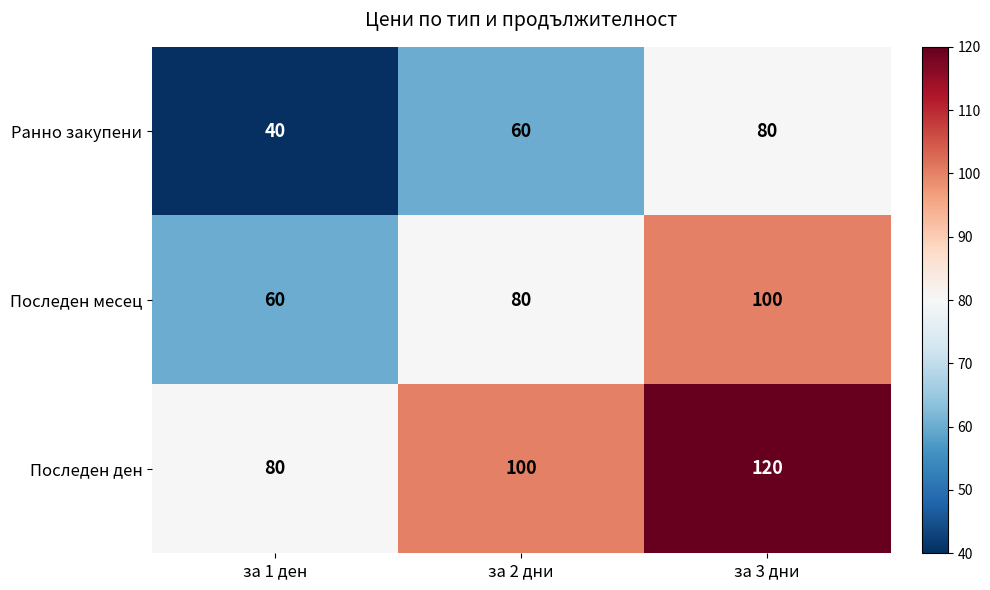

At which category is the sum across all series the highest?

за 3 дни